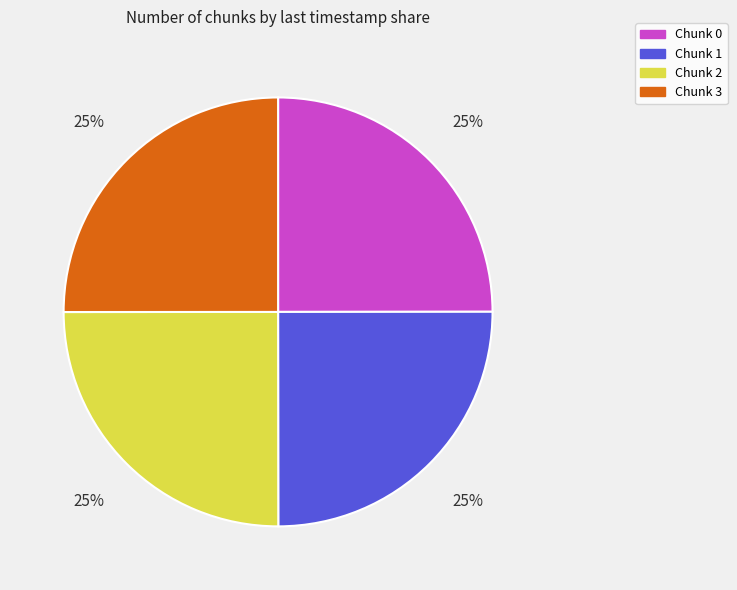

To the nearest percent, what is the average slice percentage?

25%